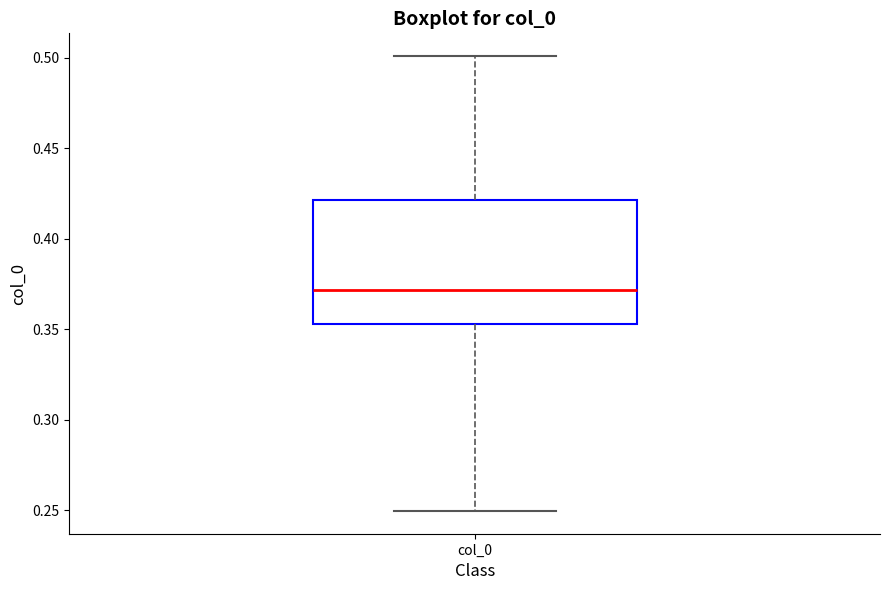

Where is the lower edge of the box for col_0 on the y-axis? The values are not printed on the chart, so give them approximately, as read against the axis.

0.355